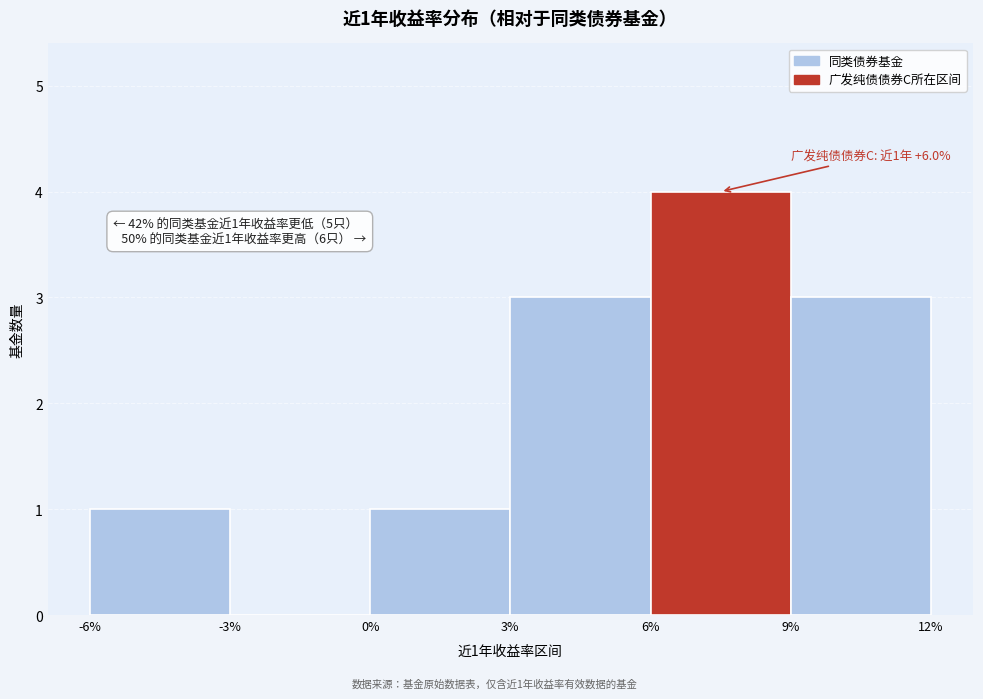

Reading left to right, list all the values displayed in this chart.

-6%=1	-3%=0	0%=1	3%=3	6%=4	9%=3